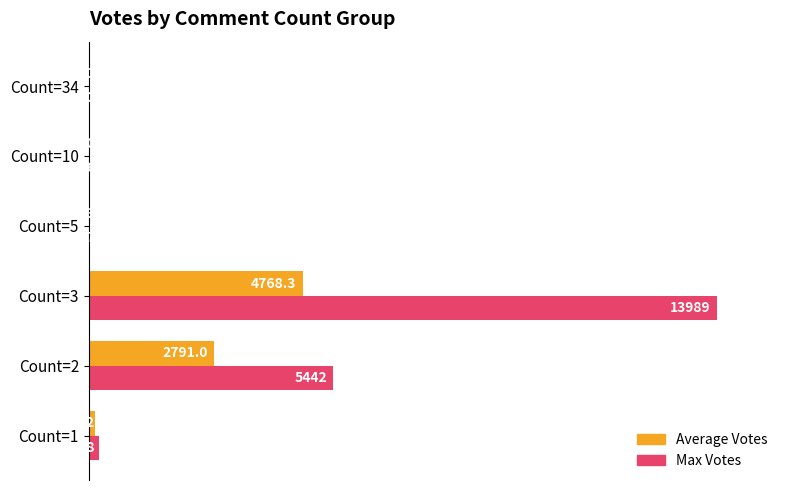

Rank the series by their maximum value, from highest to lowest.

Max Votes, Average Votes